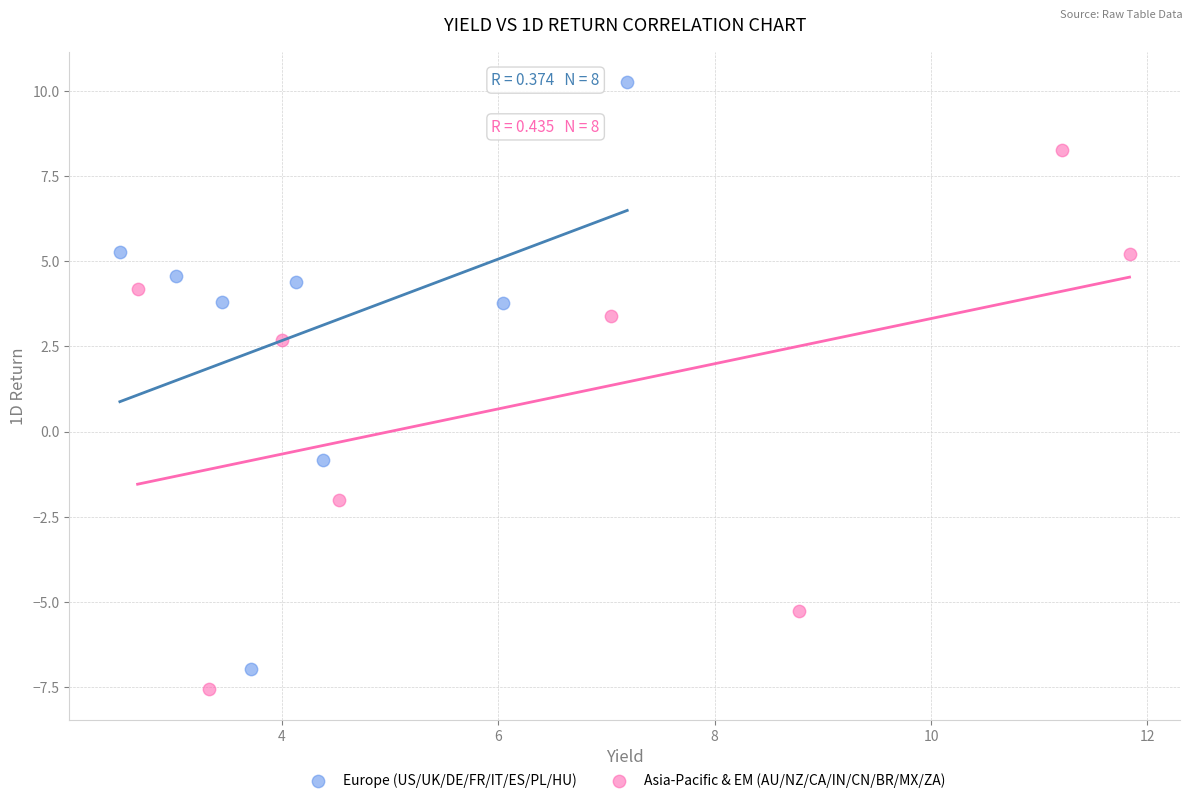

Which series reaches the maximum Y coordinate?

Europe (US/UK/DE/FR/IT/ES/PL/HU)